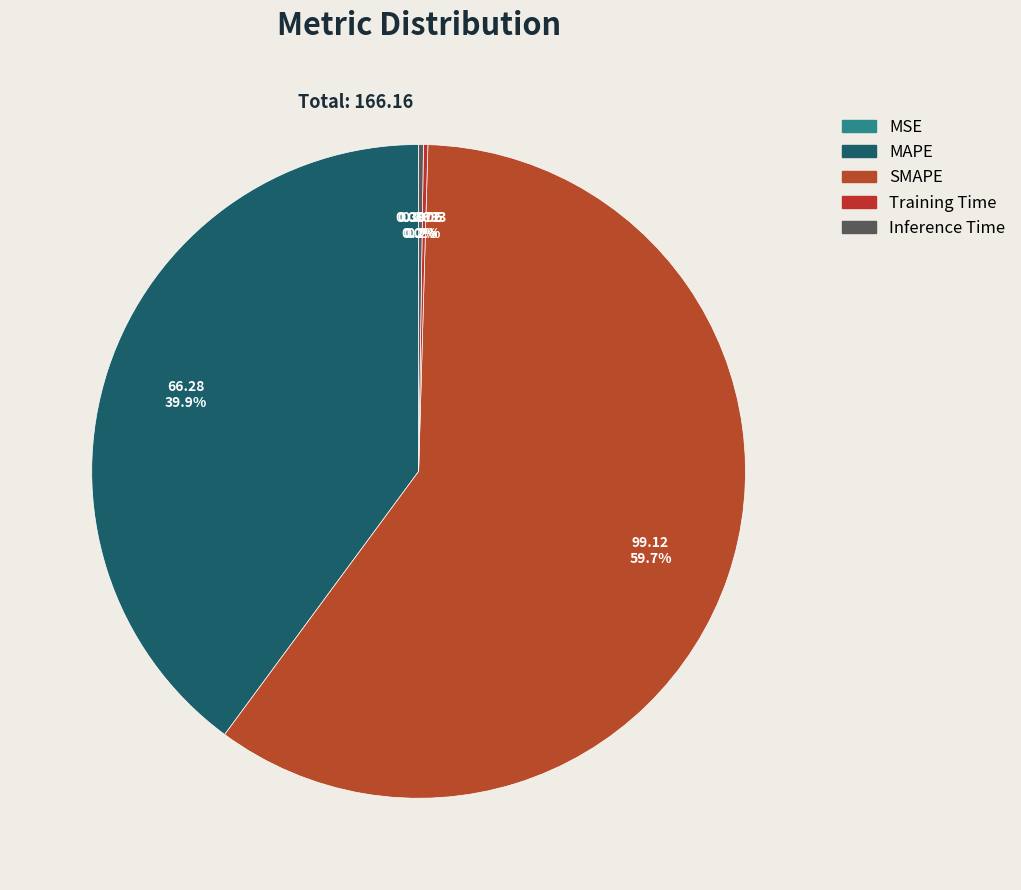

How many segments does this pie chart have?

5